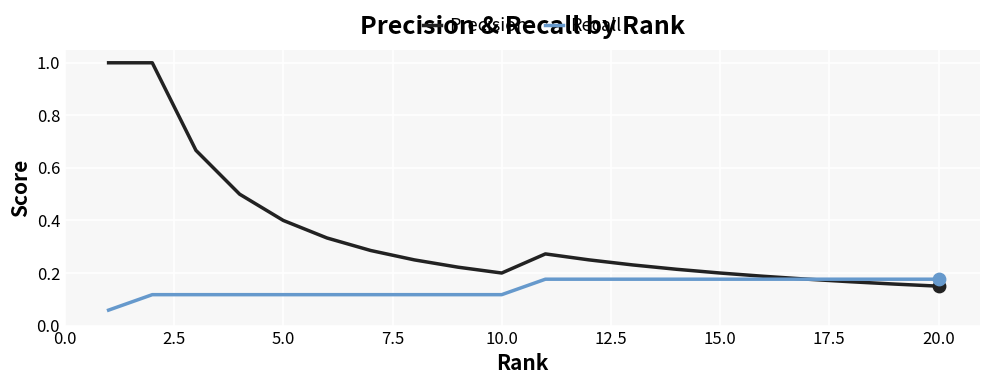

Which series has the widest spread of values?

Precision